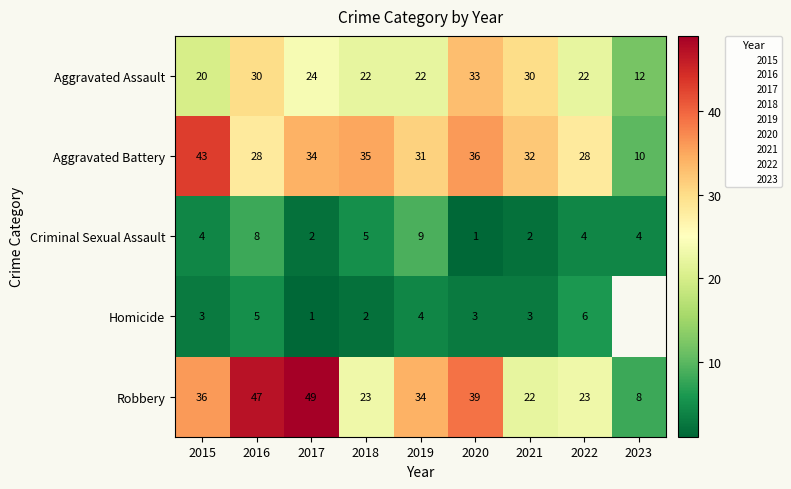

How many values in the Robbery series exceed 34?

4